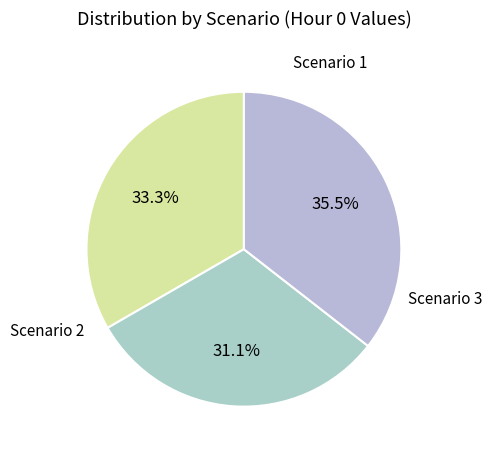

How many segments does this pie chart have?

3